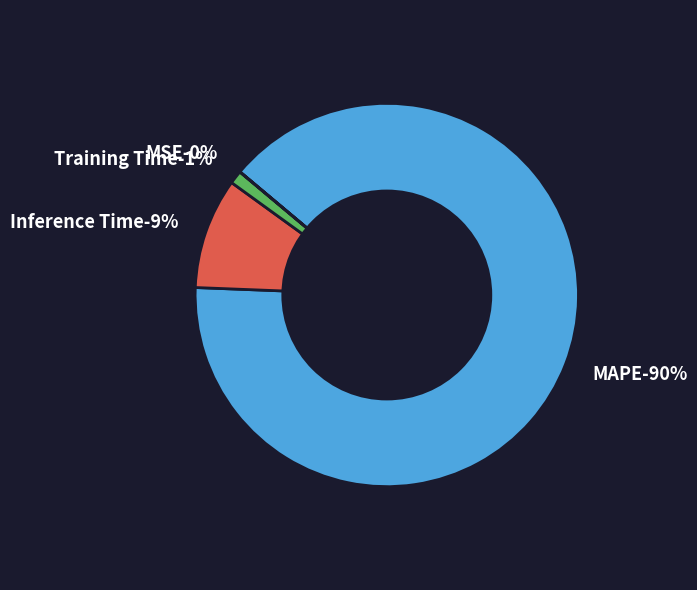

What percentage is the MAPE slice, to the nearest percent?

90%